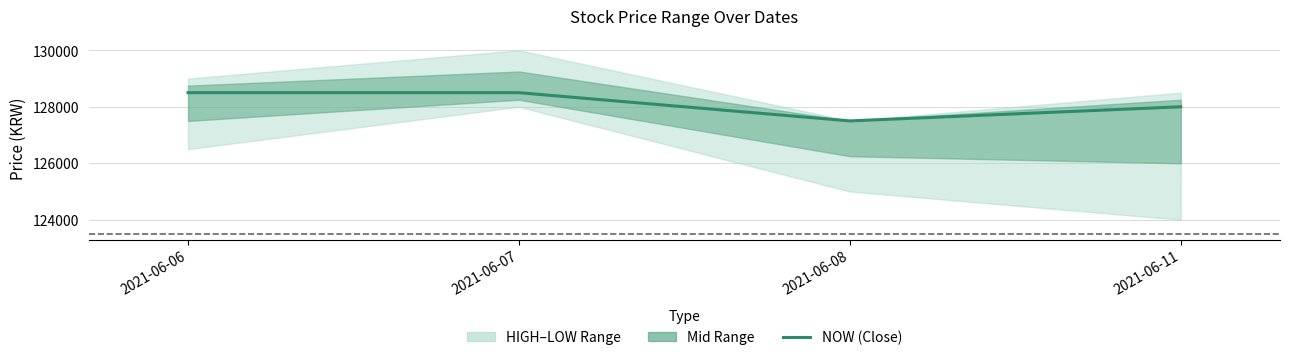

Does the chart have visible grid lines?

Yes